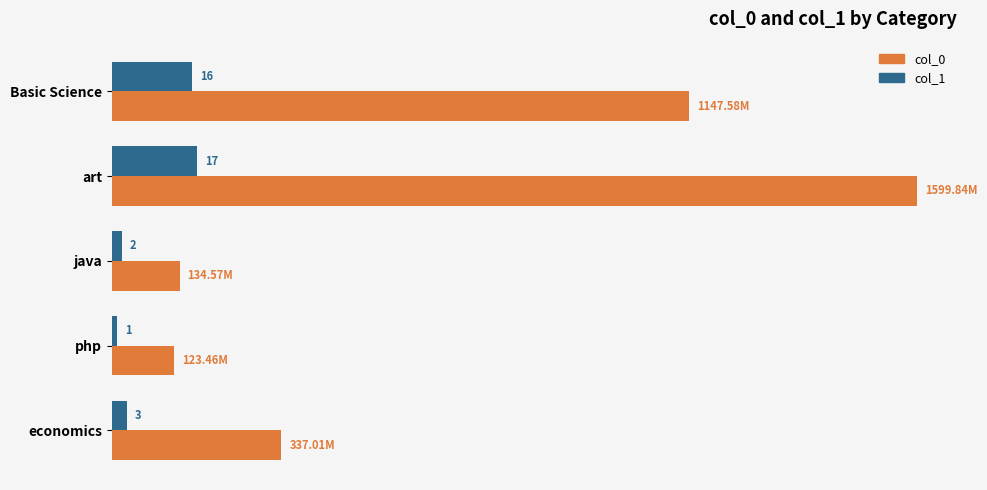

What are all the series names shown in the legend?

col_0, col_1